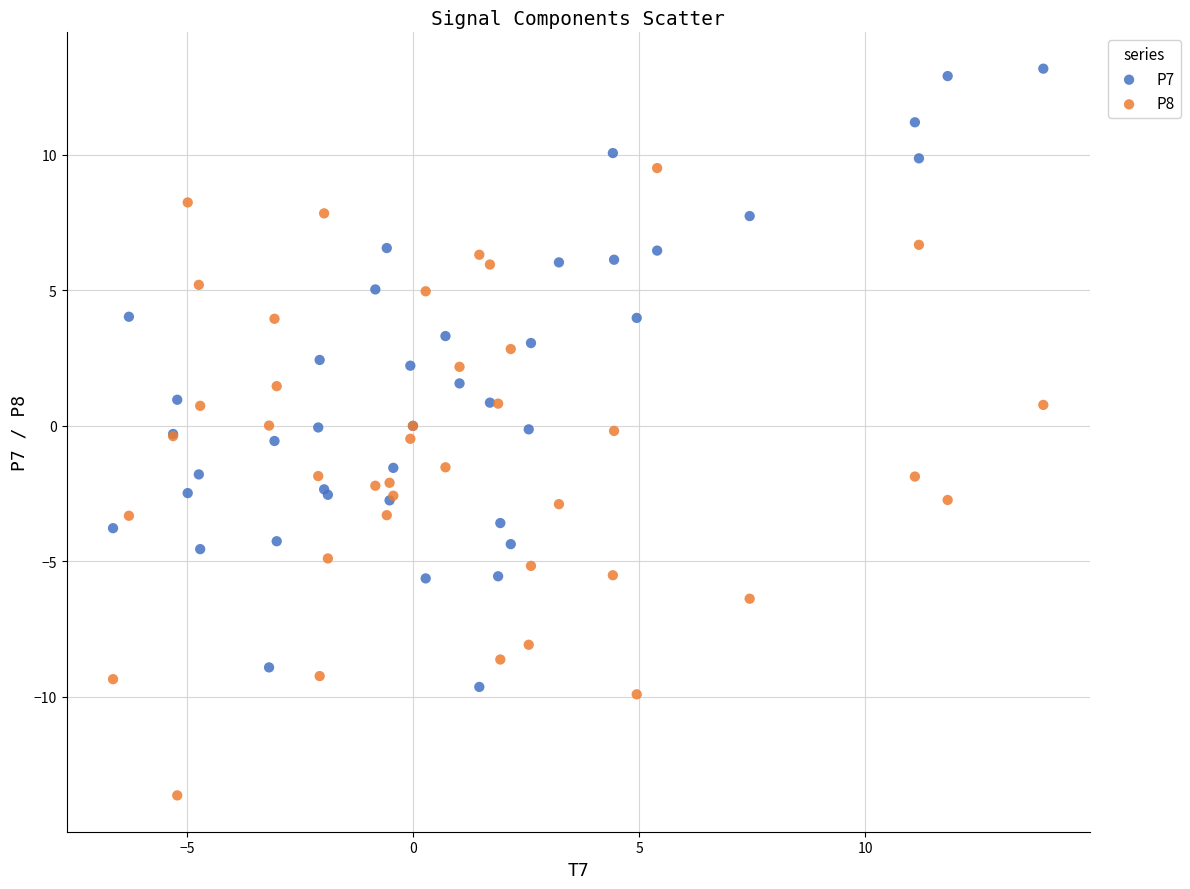

Which series reaches the maximum Y coordinate?

P7